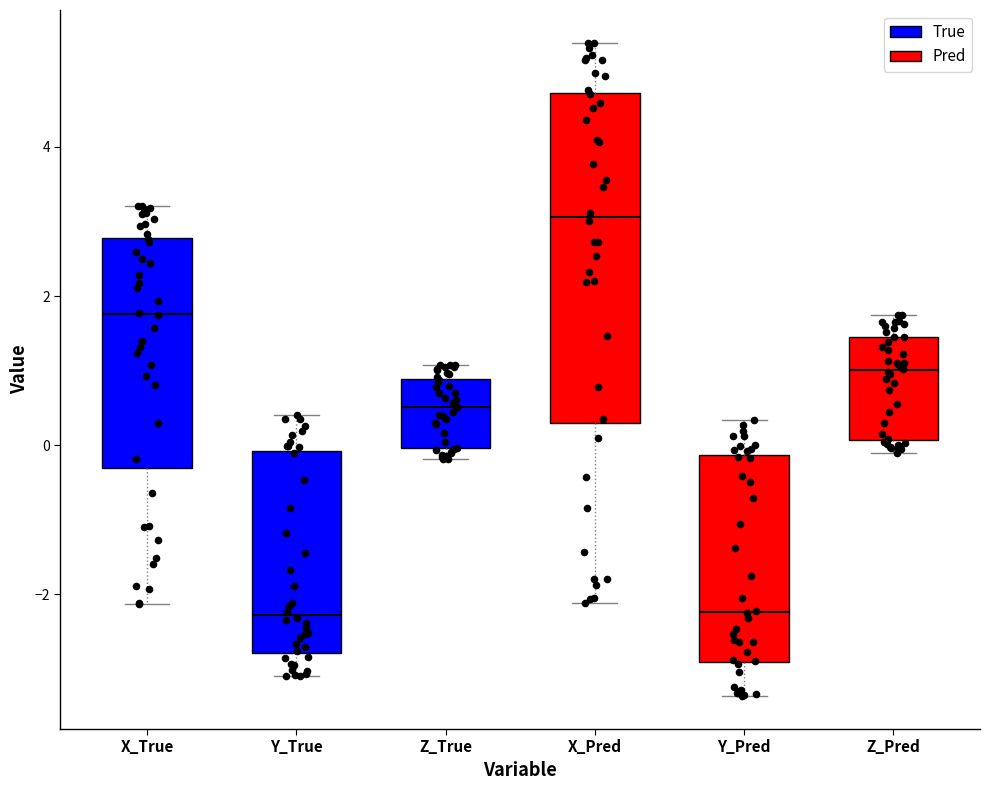

Where is the lower edge of the box for Y_Pred on the y-axis? The values are not printed on the chart, so give them approximately, as read against the axis.

-3.0